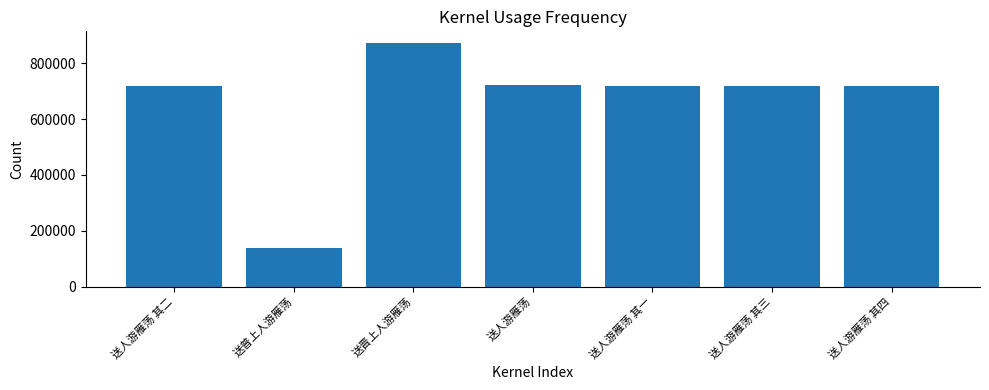

The chart shows a value of 219570 at 送普上人游雁荡. True or false?

False